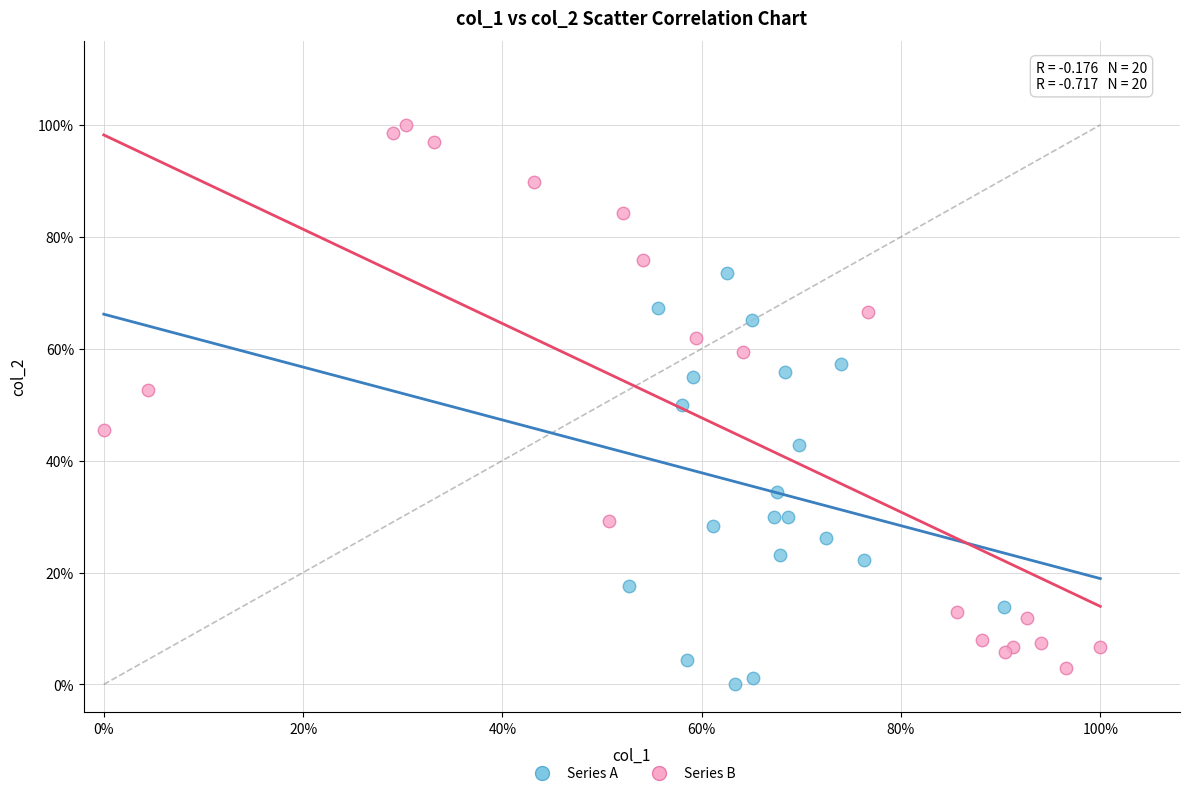

Which series contains the highest Y value?

Series B